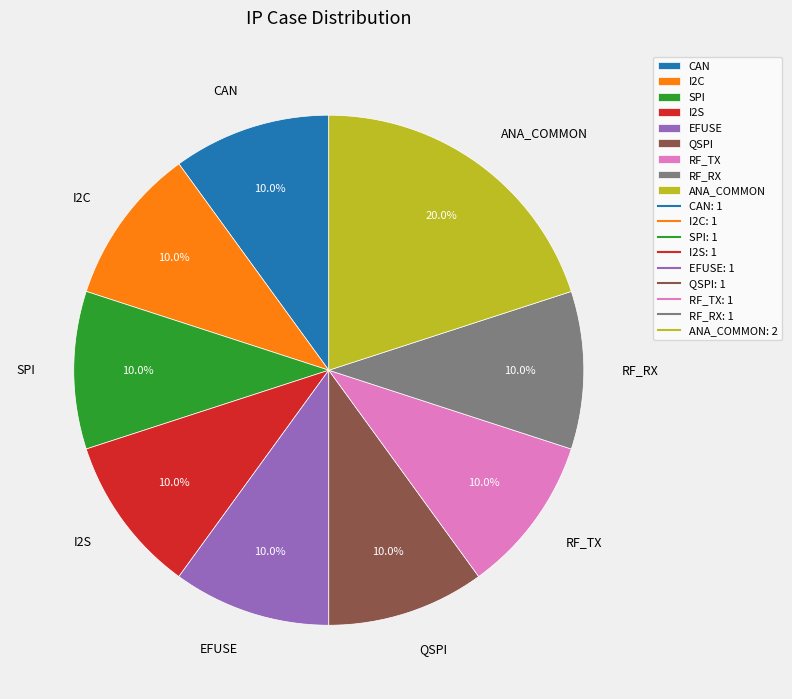

True or false: I2S accounts for 1% of the total.

False